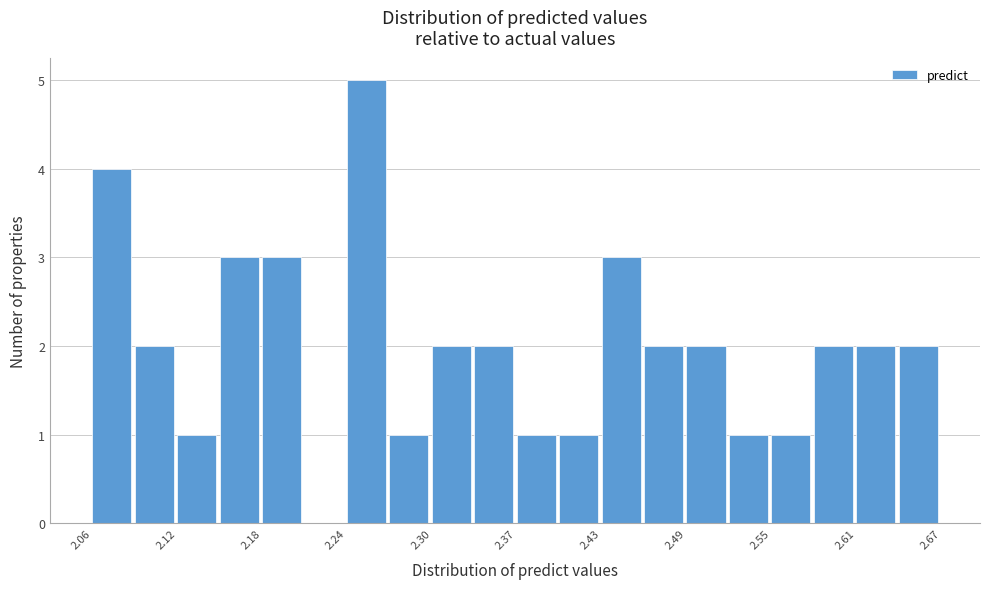

Around what value on the x-axis is the tallest bar? Give the approximate position of its centre, as read against the axis.

2.26